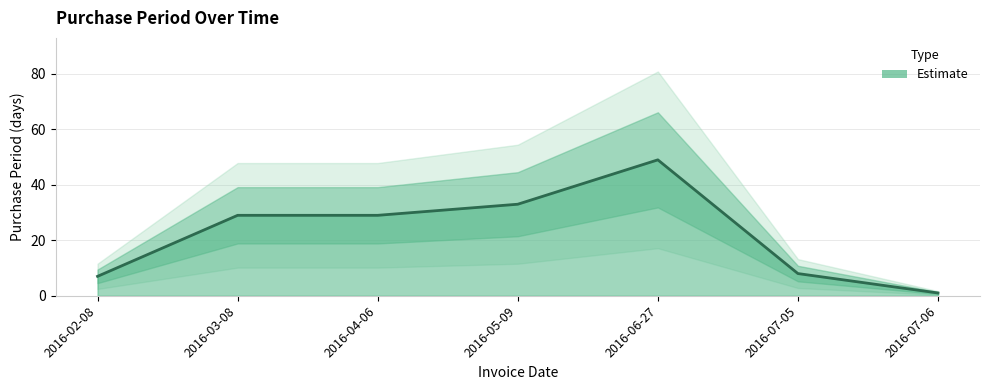

What is the difference between the second highest and minimum values?

32